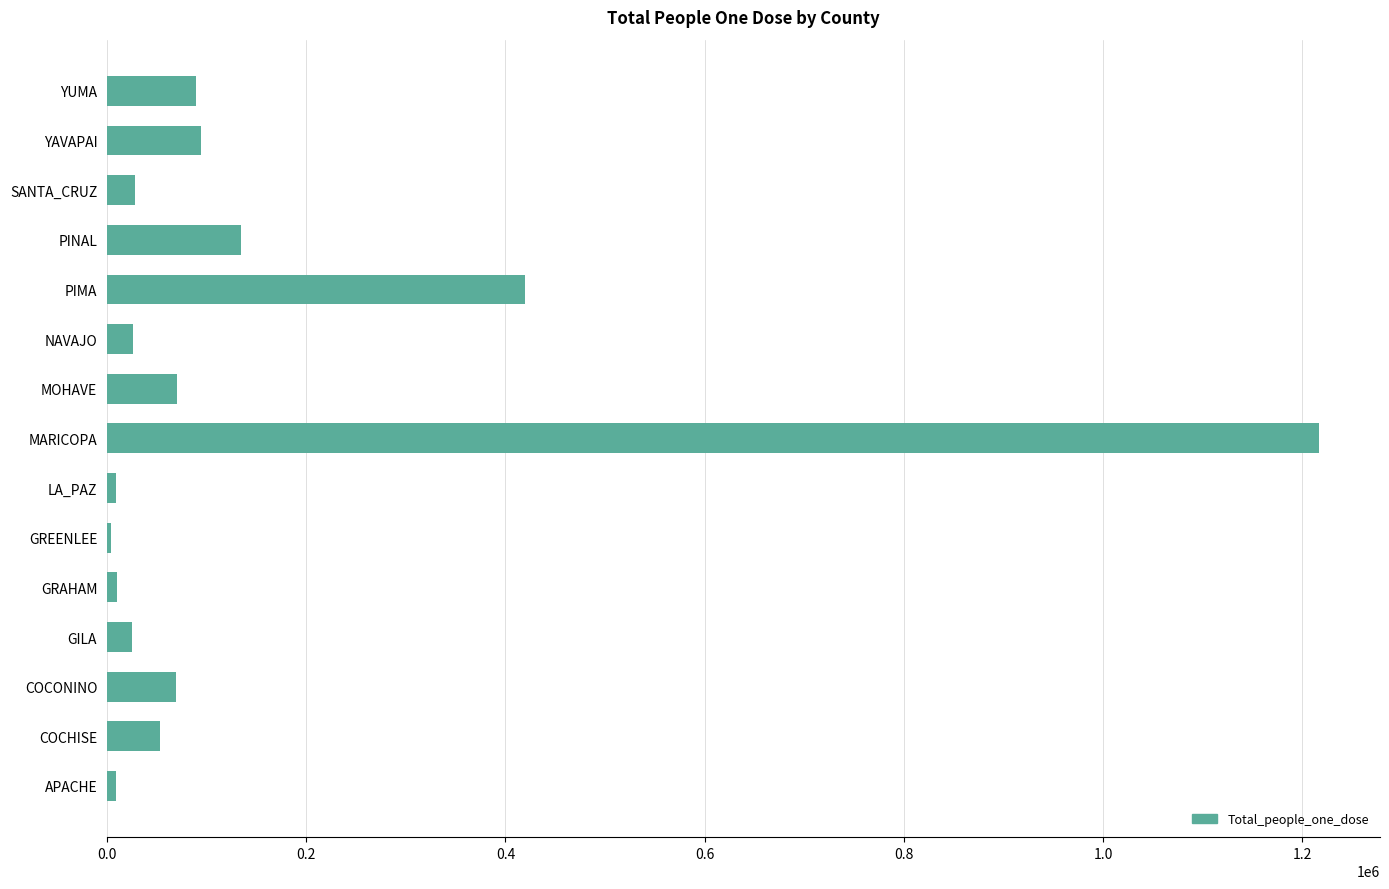

At which category does the chart reach its peak across all series?

MARICOPA